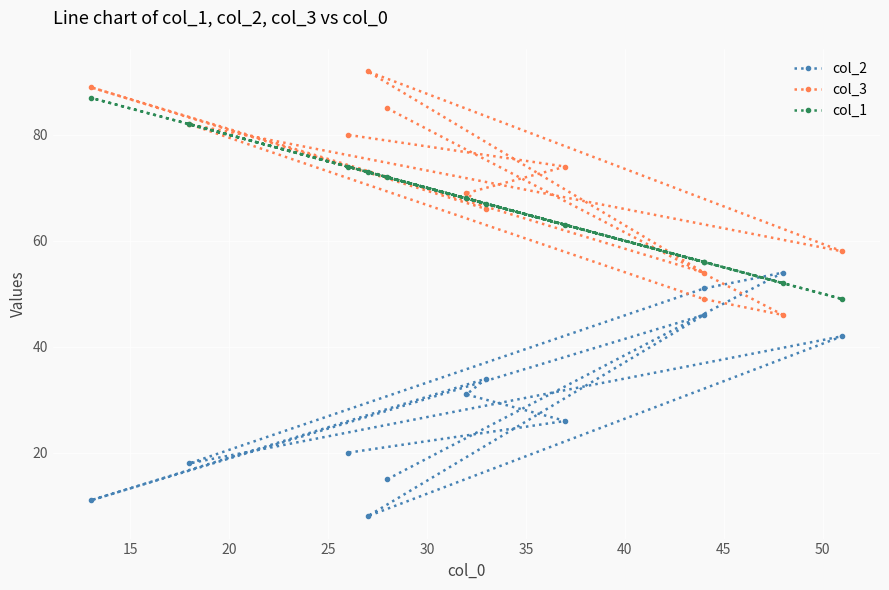

List the series in order of their peak value, lowest first.

col_2, col_1, col_3